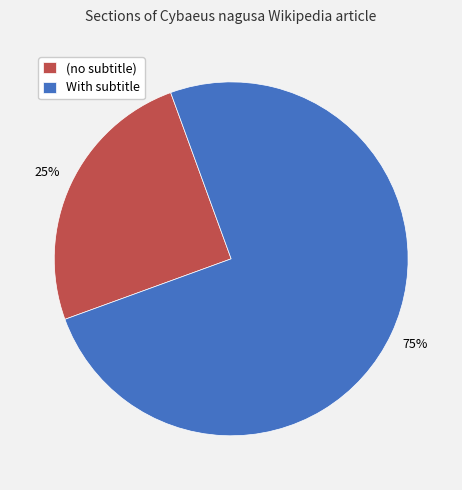

Between With subtitle and (no subtitle), which is larger?

With subtitle